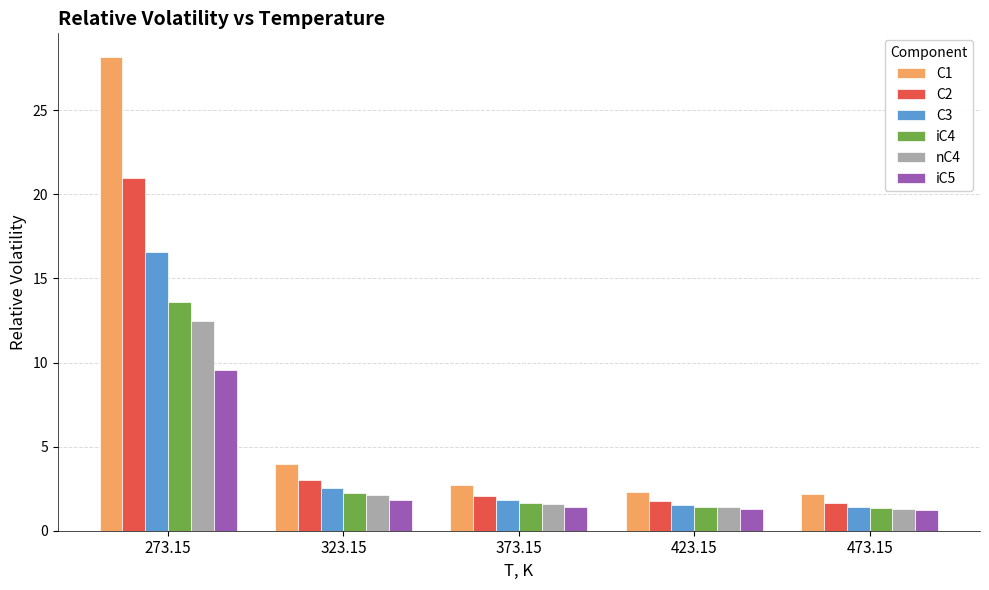

What is the difference between the nC4 values at 423.15 and 373.15?

0.2